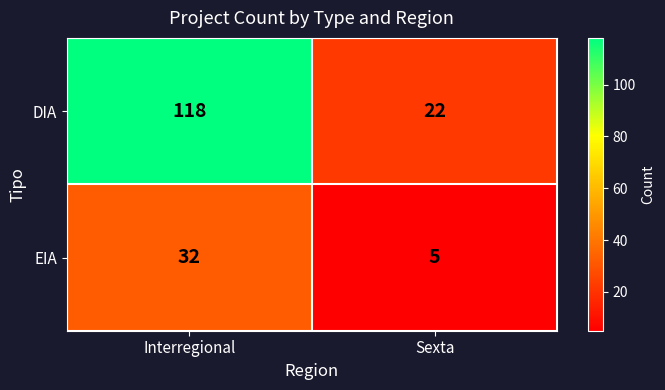

Reading left to right, list all the values displayed in this chart.

DIA: 118	22
EIA: 32	5